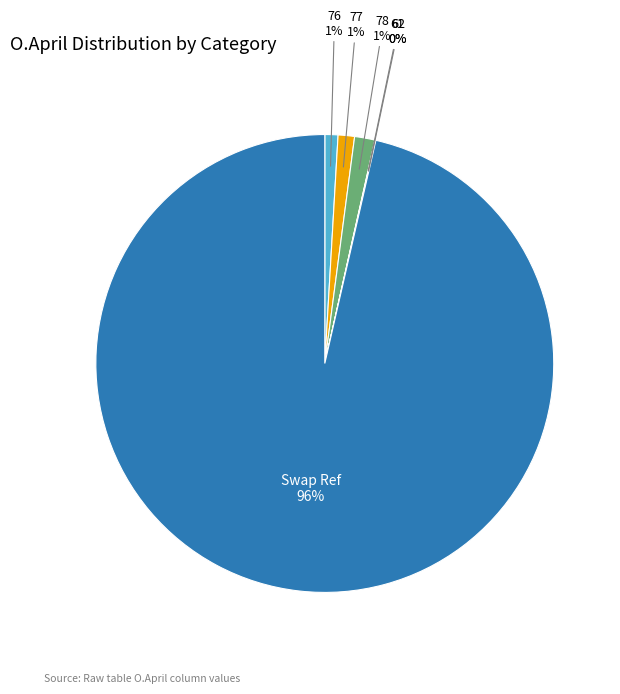

Is there any slice that represents more than half of the pie?

Yes